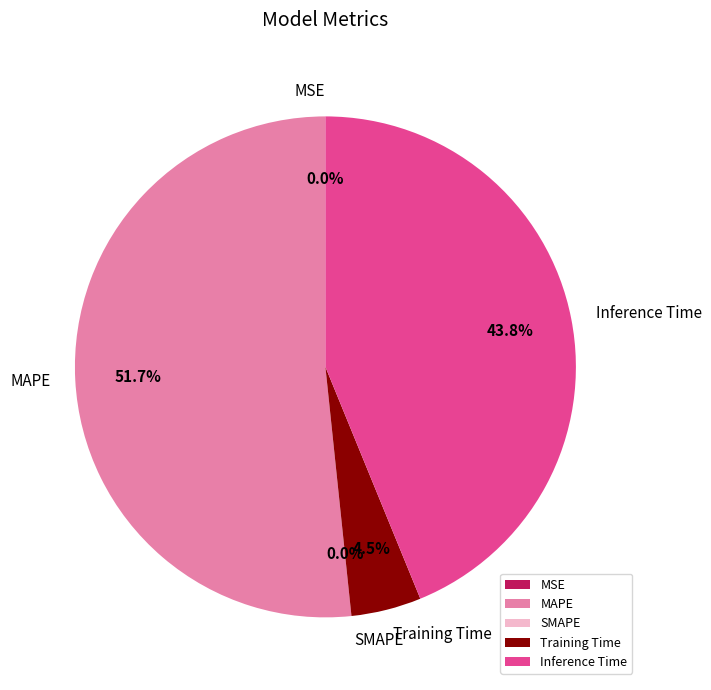

Is it true that Training Time is 5% of the pie?

True